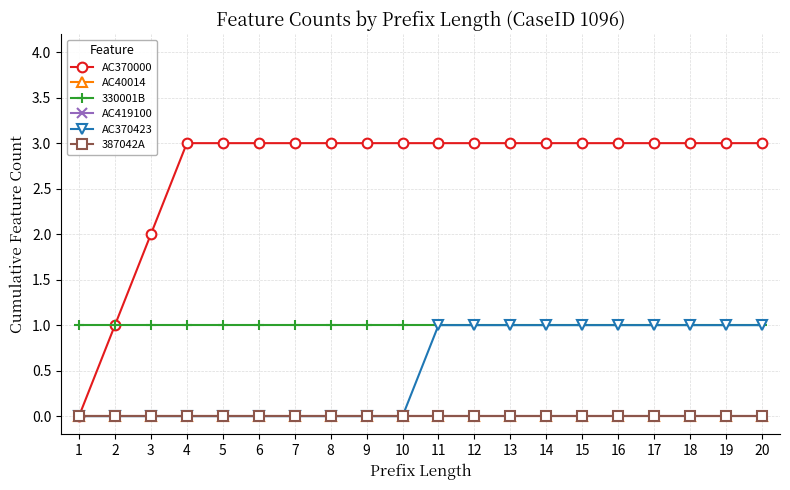

Is this an area chart (filled region under the line)?

No